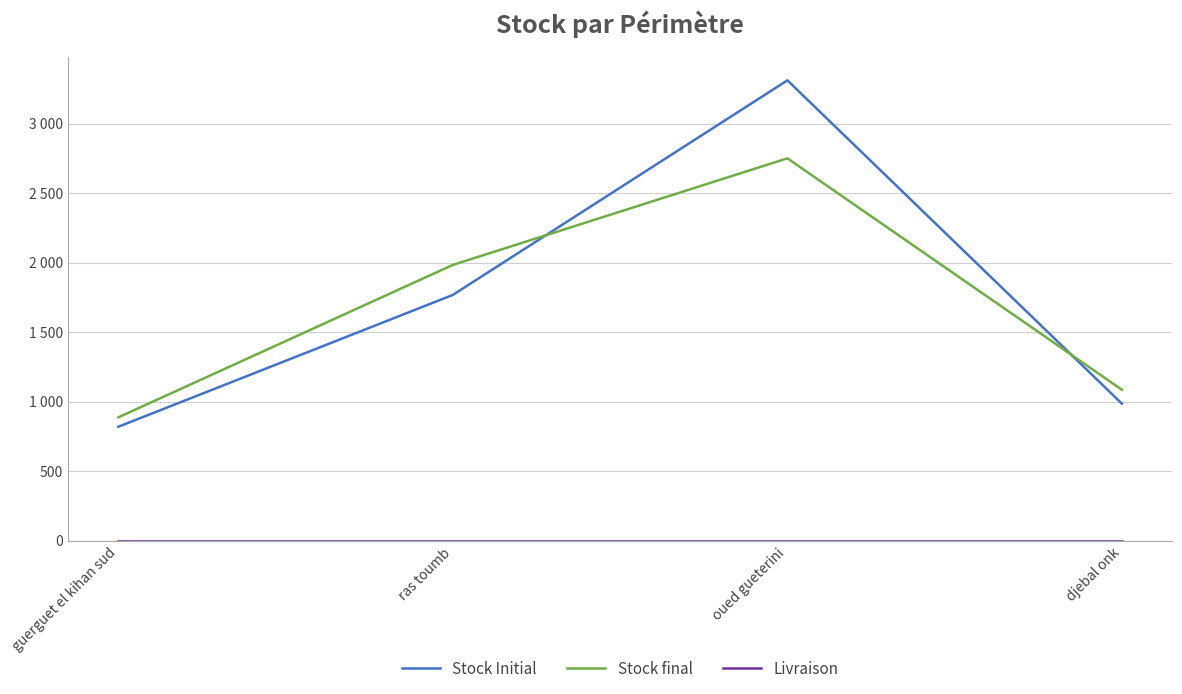

How many interior local peaks does the Stock final series have?

1